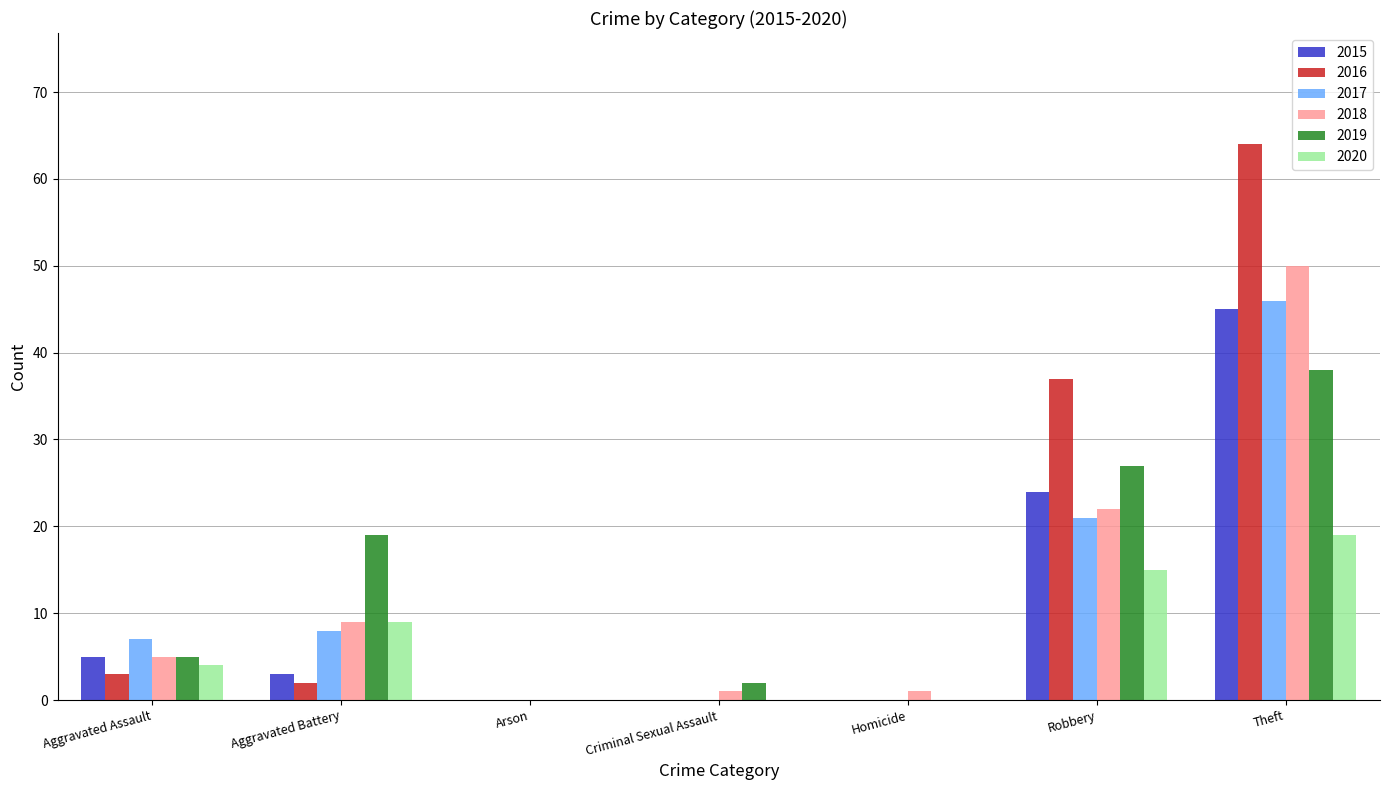

What is the sum of the 2016 values at Robbery and Arson?

37